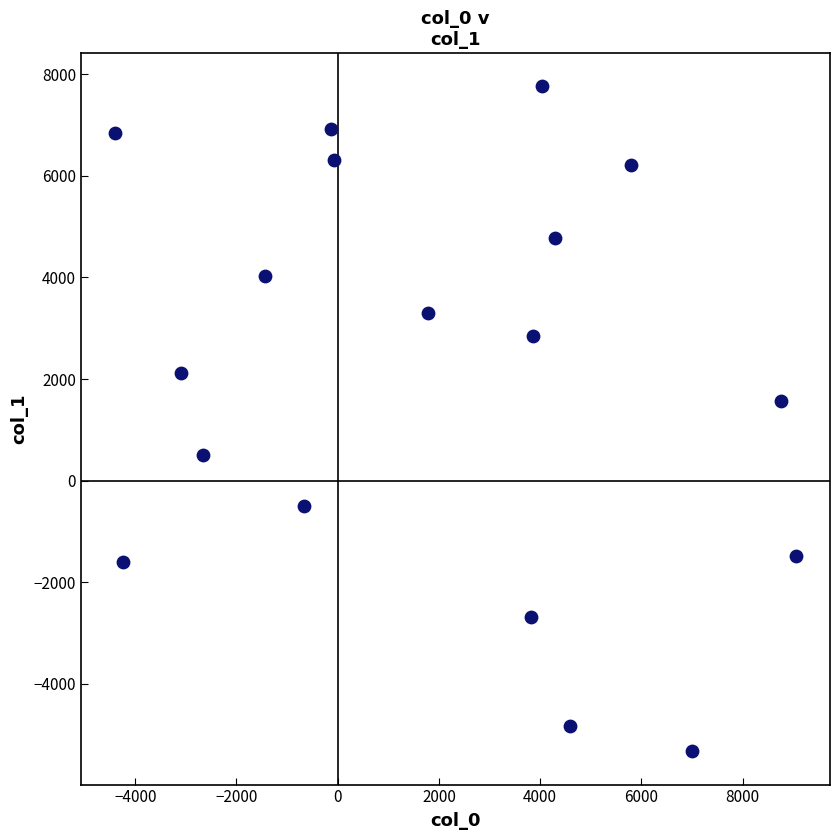

What is the range of X values (max minus min)?

13454.9